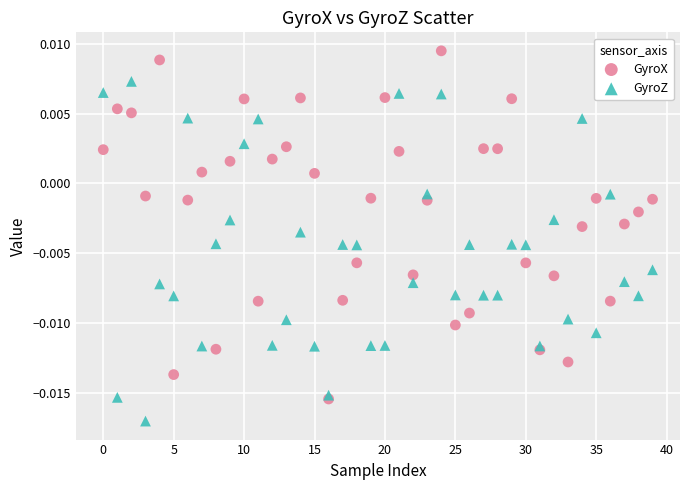

Which series has the widest spread of Y values?

GyroX